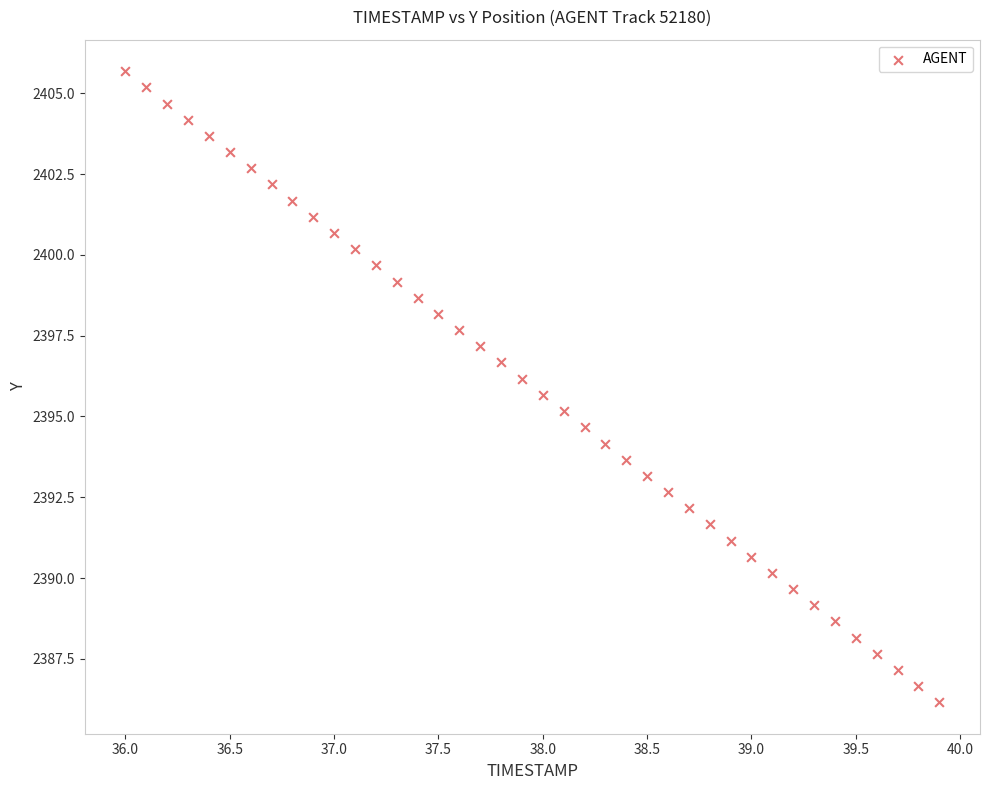

What is the range of X values (max minus min)?

3.9